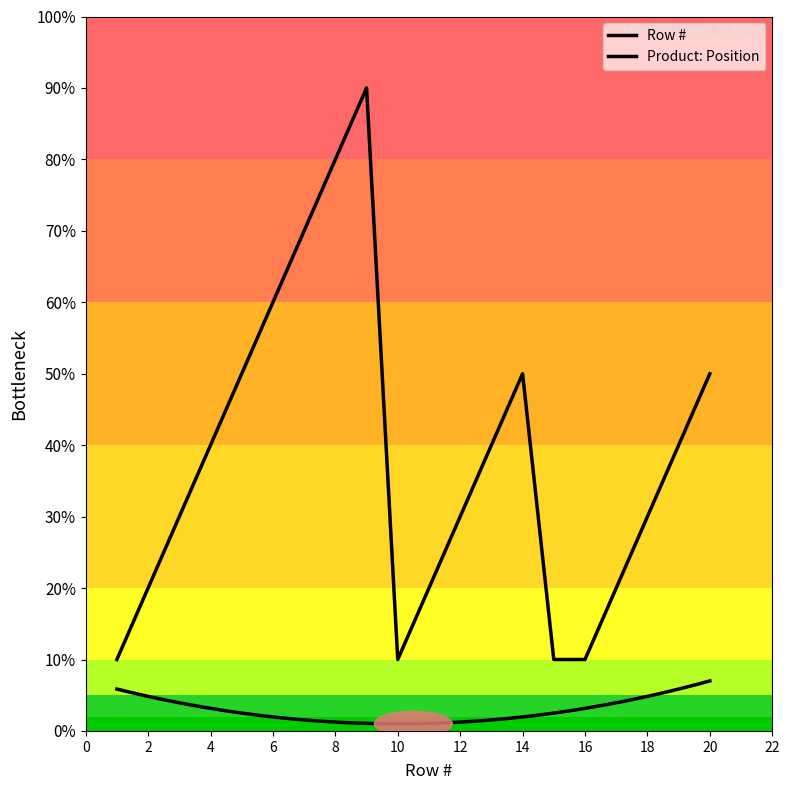

True or false: the data has more than 2 interior local peaks.

False